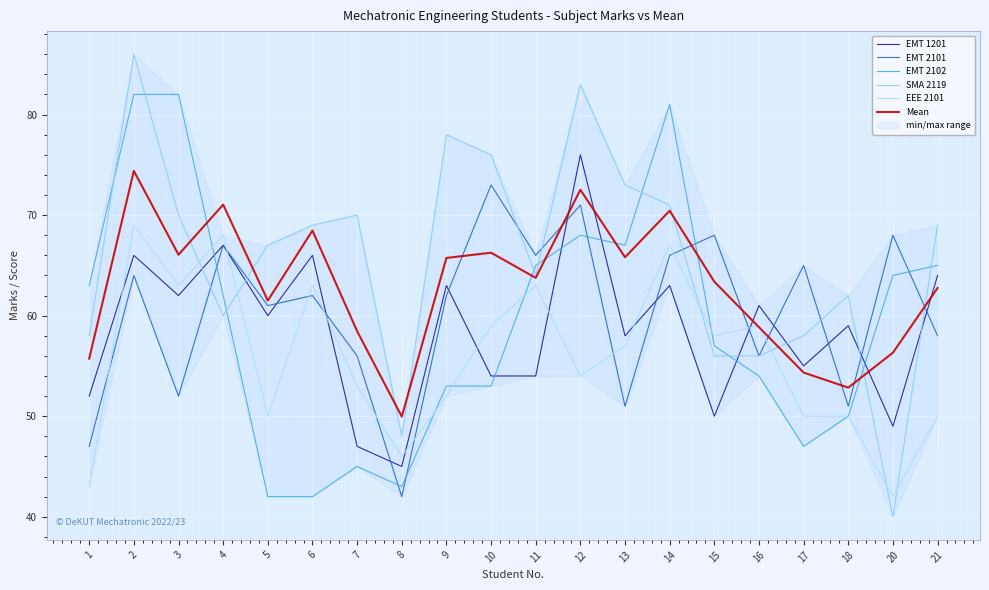

Rank the series at 17 from lowest to highest value.

EMT 2102, EEE 2101, Mean, EMT 1201, SMA 2119, EMT 2101